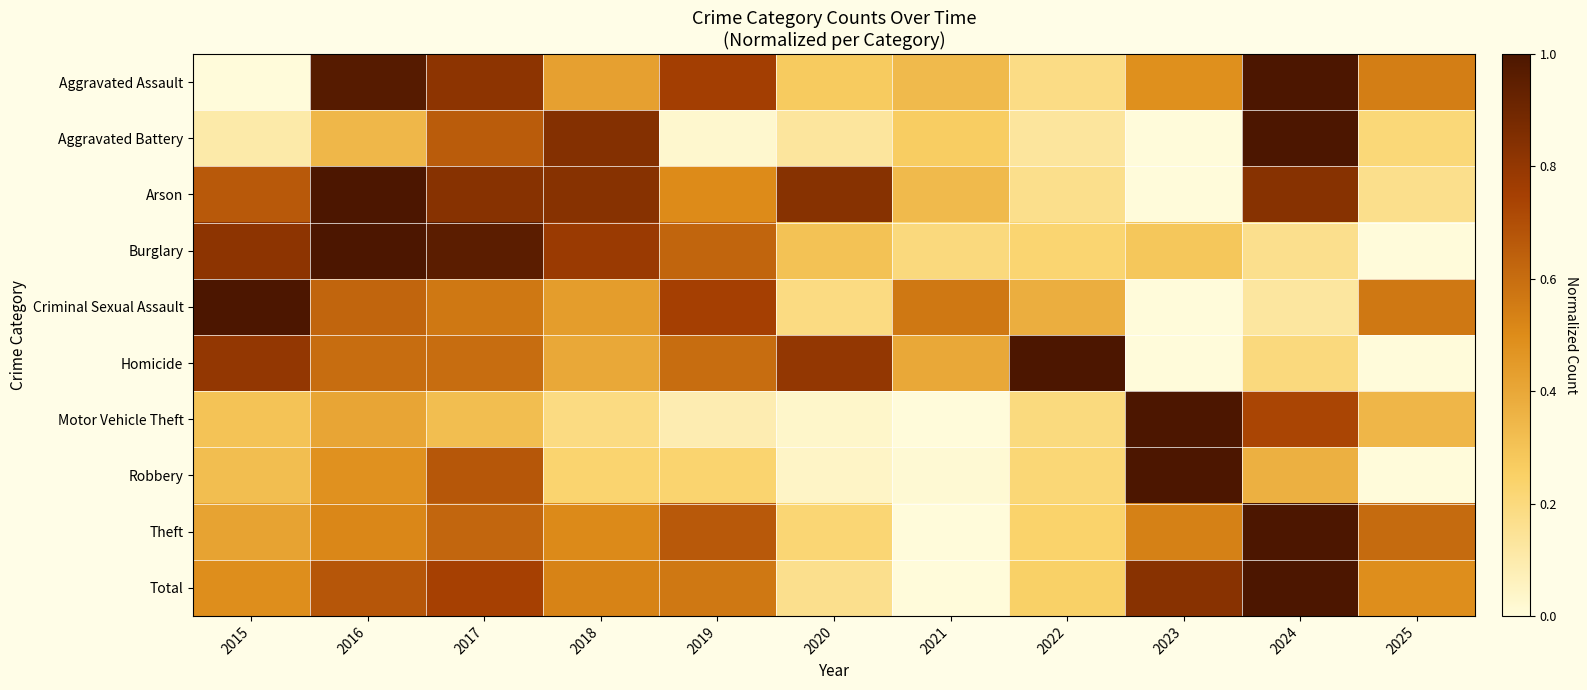

At 2018, list the series in order from largest to smallest.

Aggravated Battery, Arson, Burglary, Total, Theft, Criminal Sexual Assault, Aggravated Assault, Homicide, Robbery, Motor Vehicle Theft